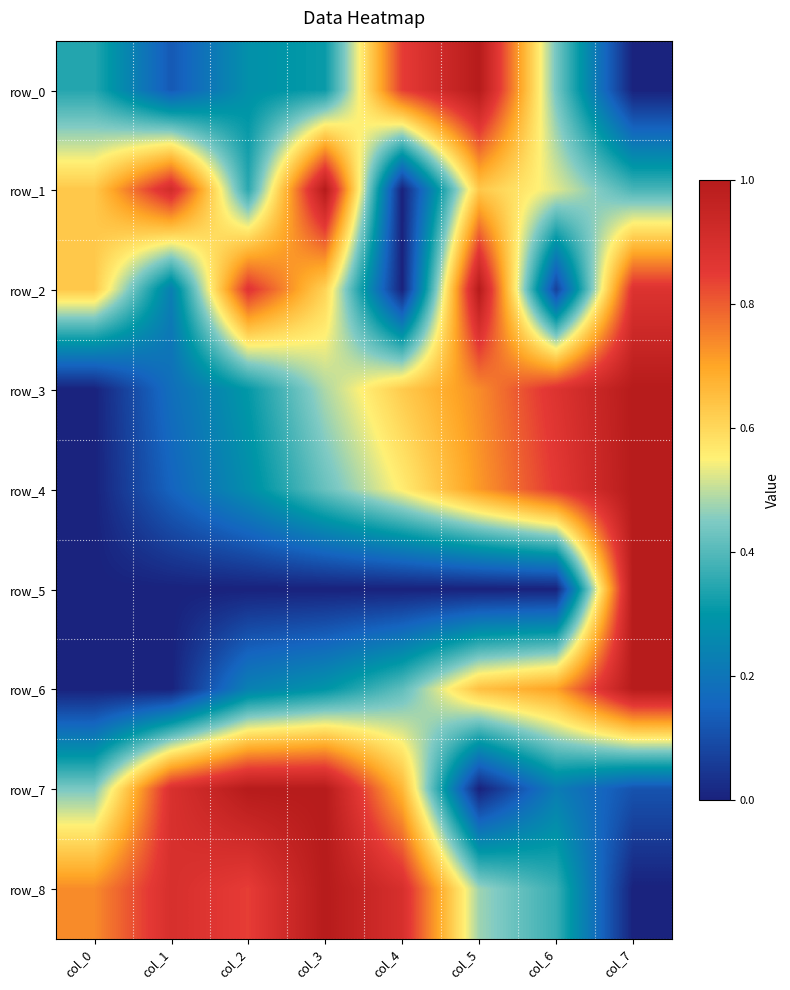

Which category has the lowest value in the row_4 series?

col_0